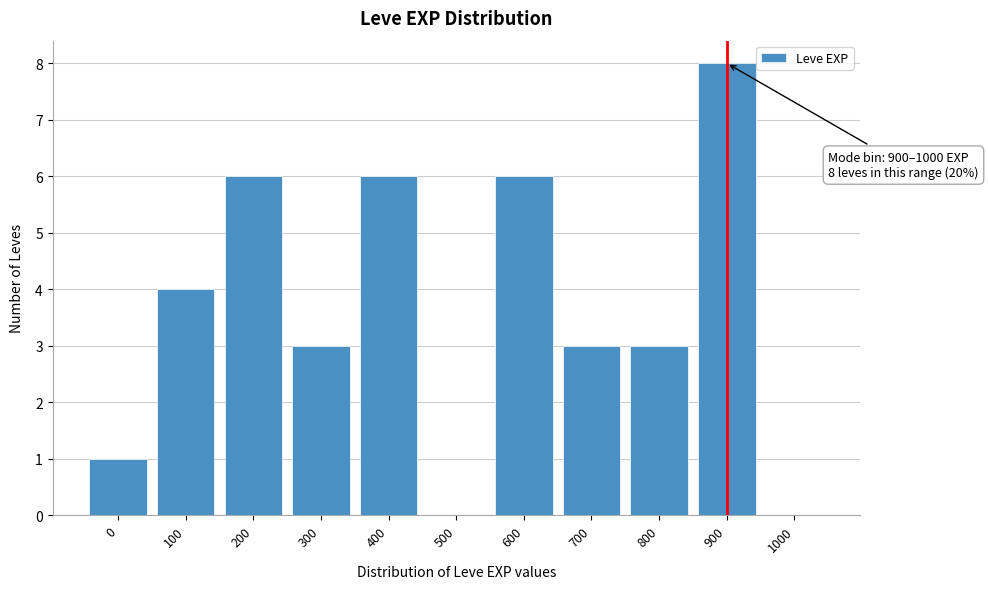

Reading right to left, transcribe all the data shown in this chart.

1000=0	900=8	800=3	700=3	600=6	500=0	400=6	300=3	200=6	100=4	0=1